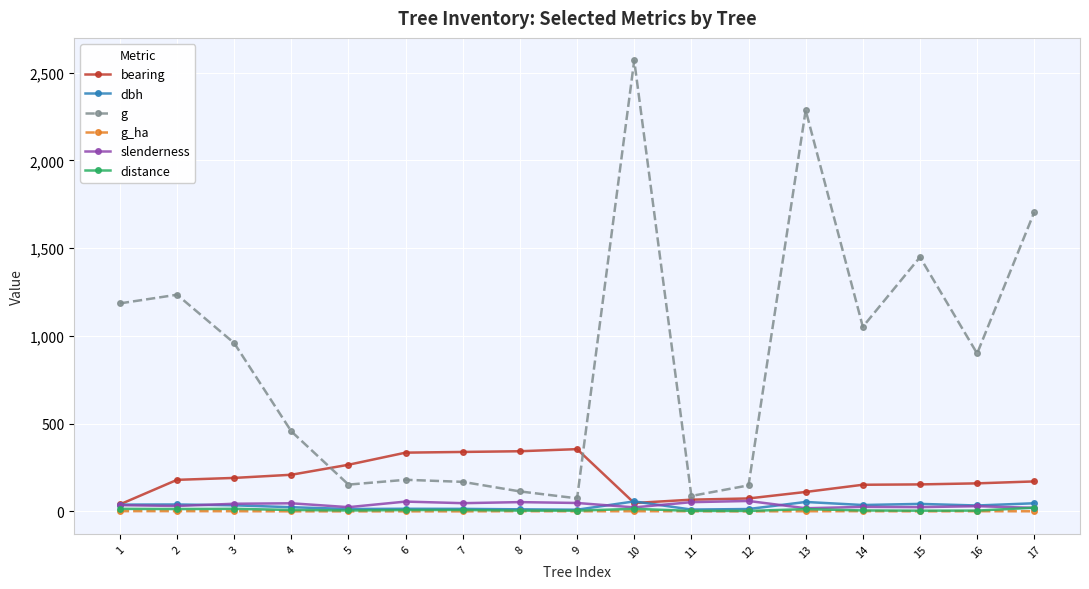

The value of dbh at 9 is 9.8. True or false?

True